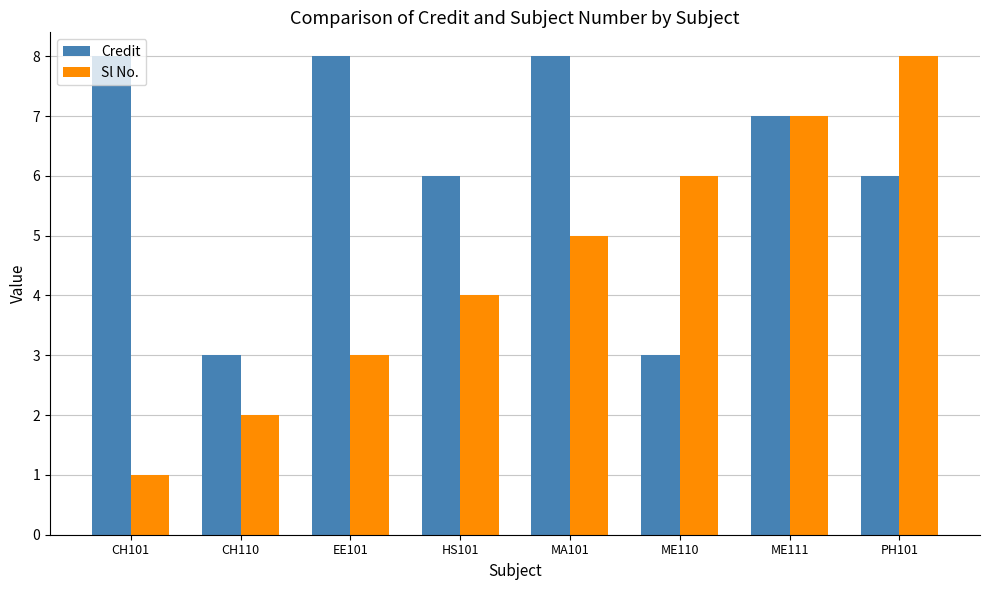

True or false: Credit has a value of 8 at CH101.

True